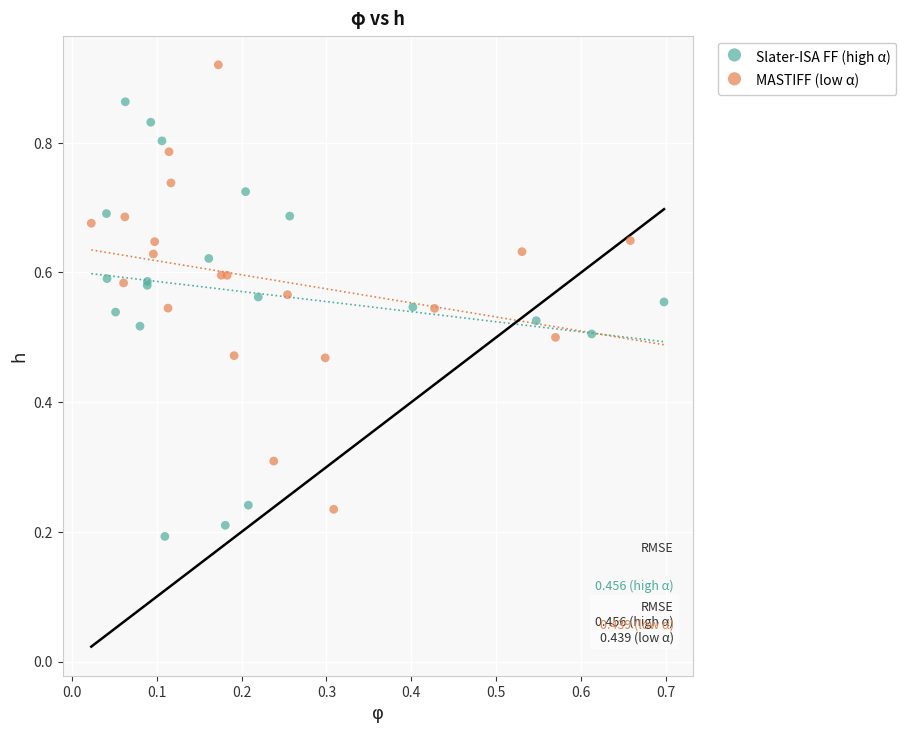

Which series reaches the maximum Y coordinate?

MASTIFF (low α)